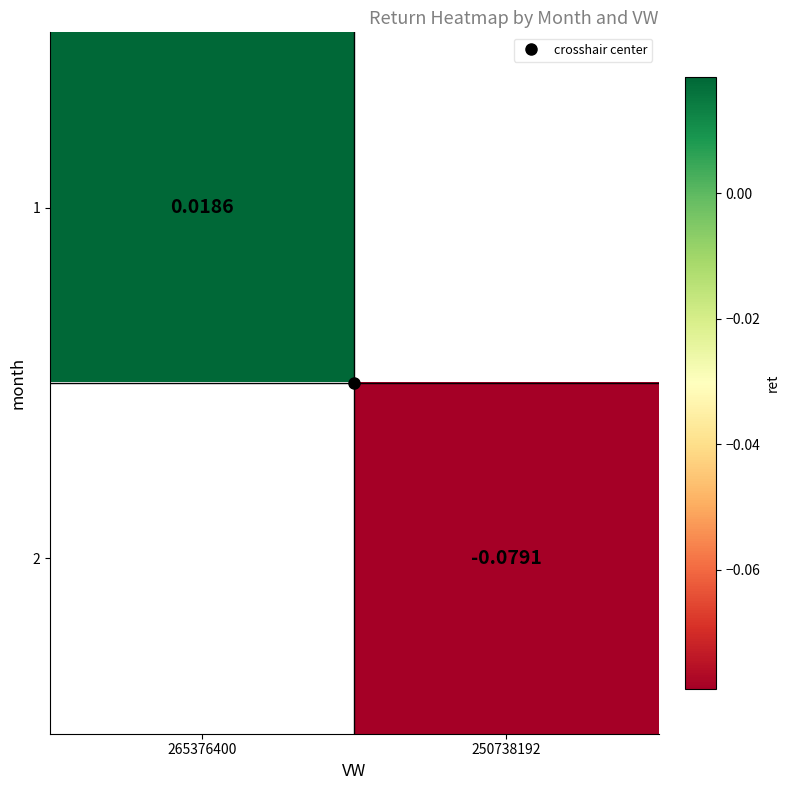

Count the number of categories in the chart.

2